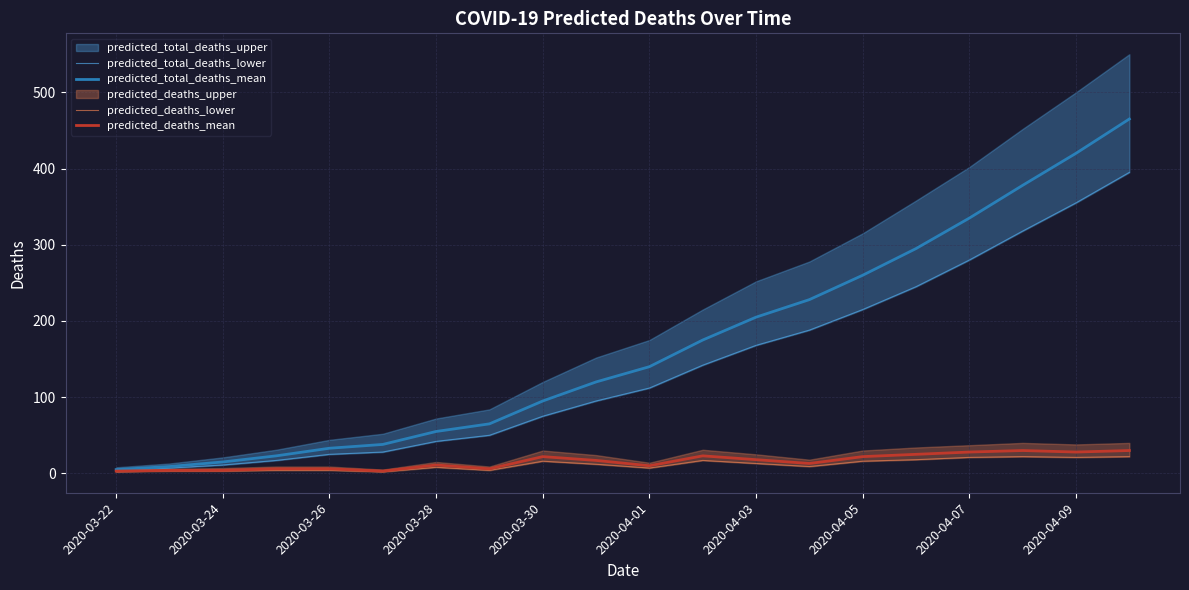

How many values in the predicted_total_deaths_lower series are below 112?

10